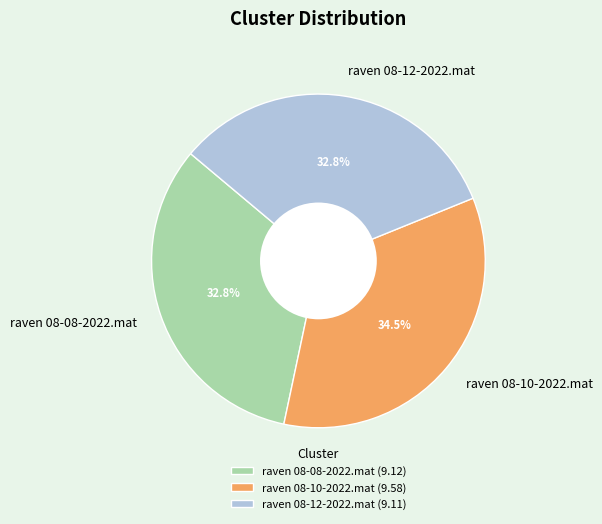

Is there a majority slice in this chart?

No